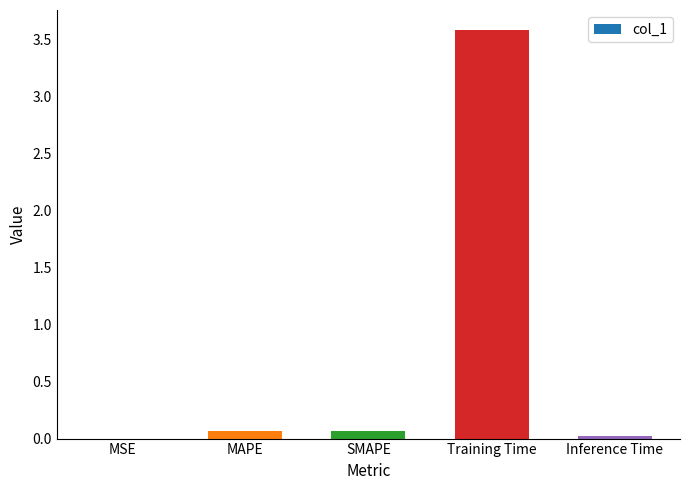

What is the change in value from MSE to Training Time?

+3.6